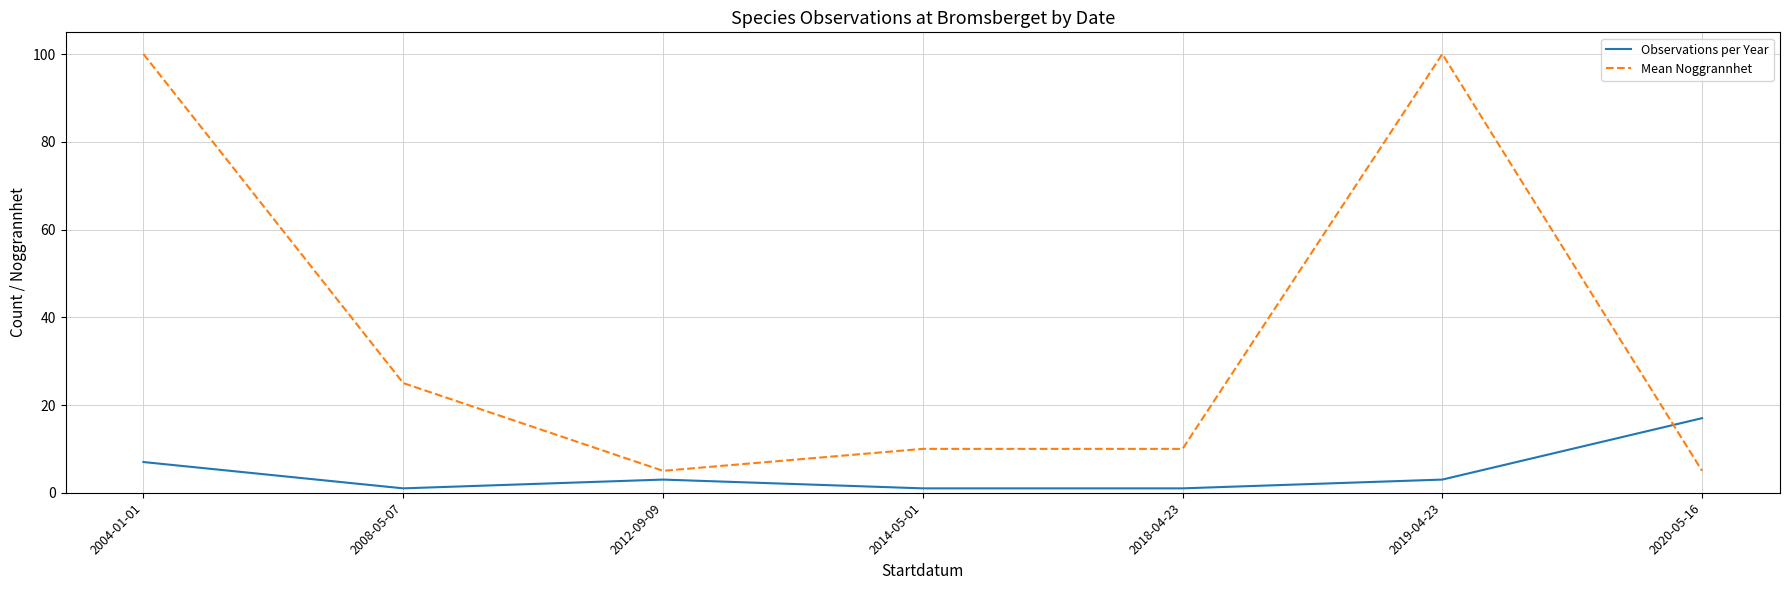

True or false: Mean Noggrannhet and Observations per Year cross at least once.

True